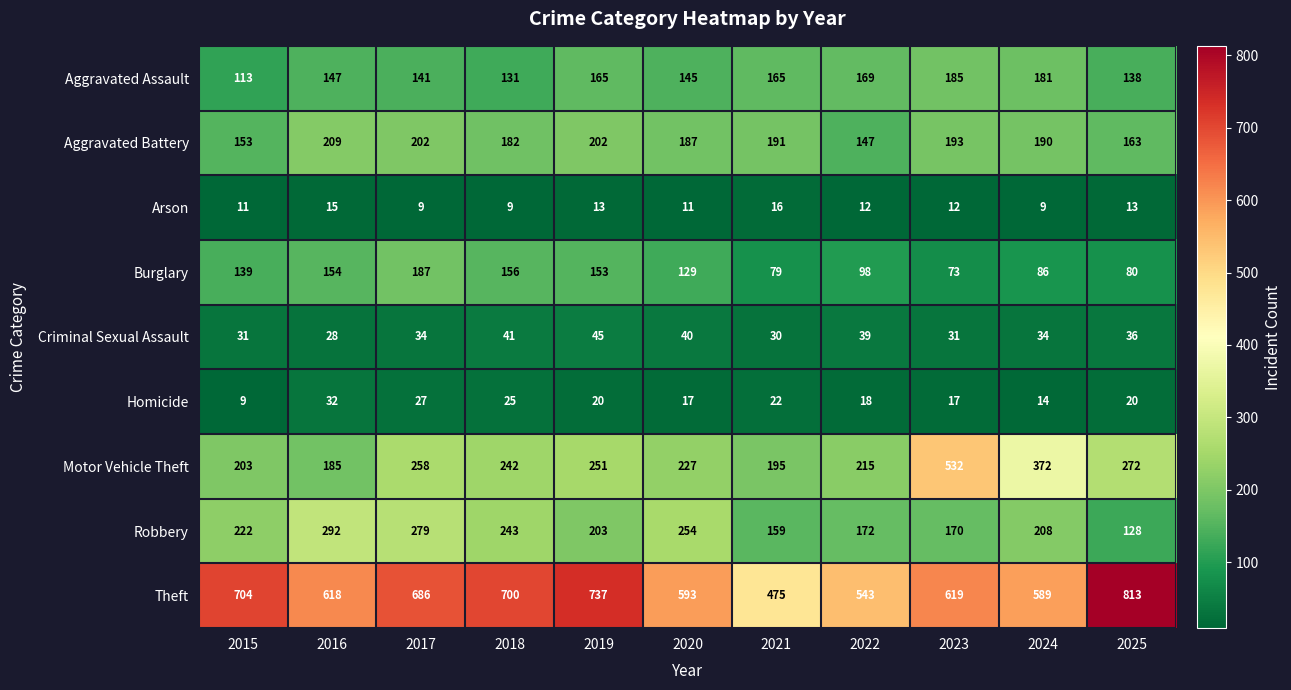

The value of Criminal Sexual Assault at 2019 is 70. True or false?

False